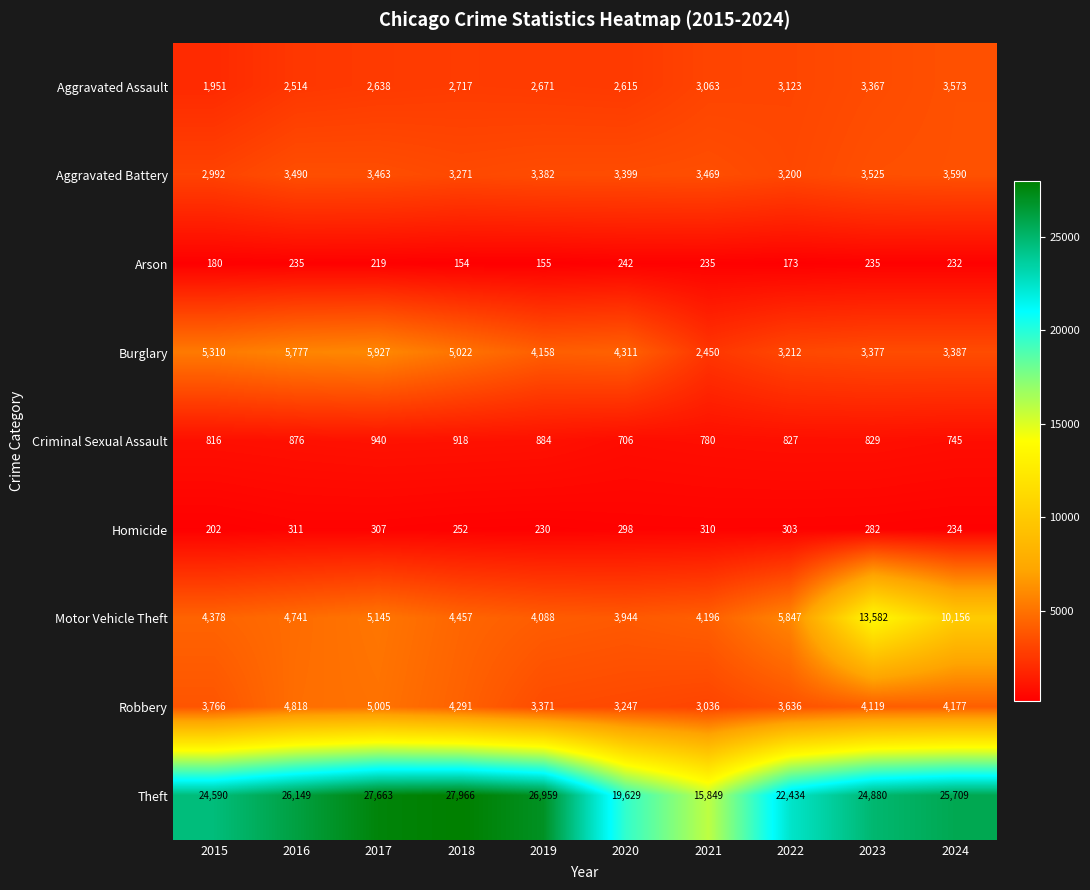

Between 2020 and 2024, which series saw the biggest shift?

Motor Vehicle Theft